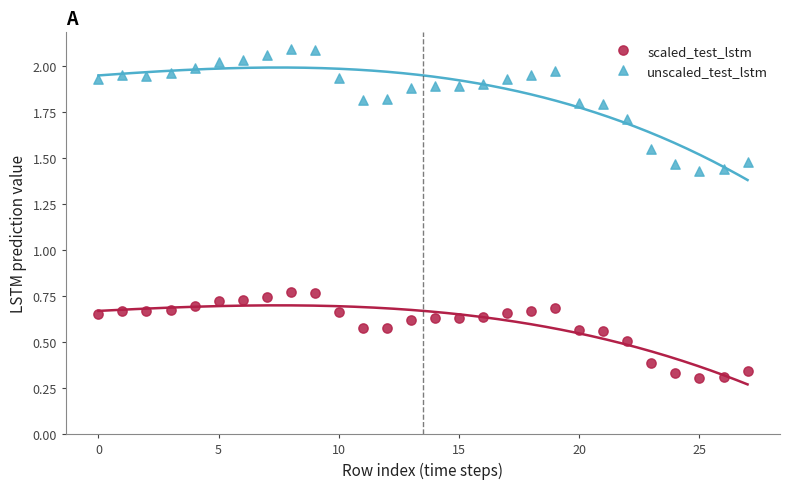

What are all the series names shown in the legend?

scaled_test_lstm, unscaled_test_lstm